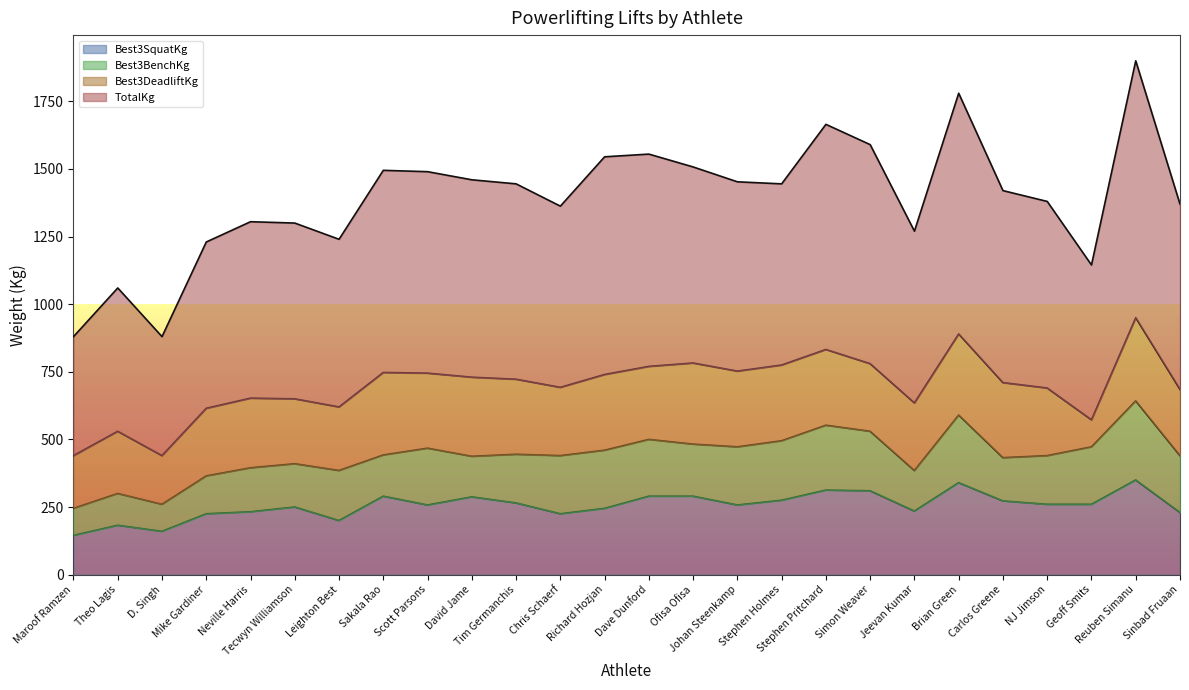

What is the maximum value for Best3SquatKg?

350.0